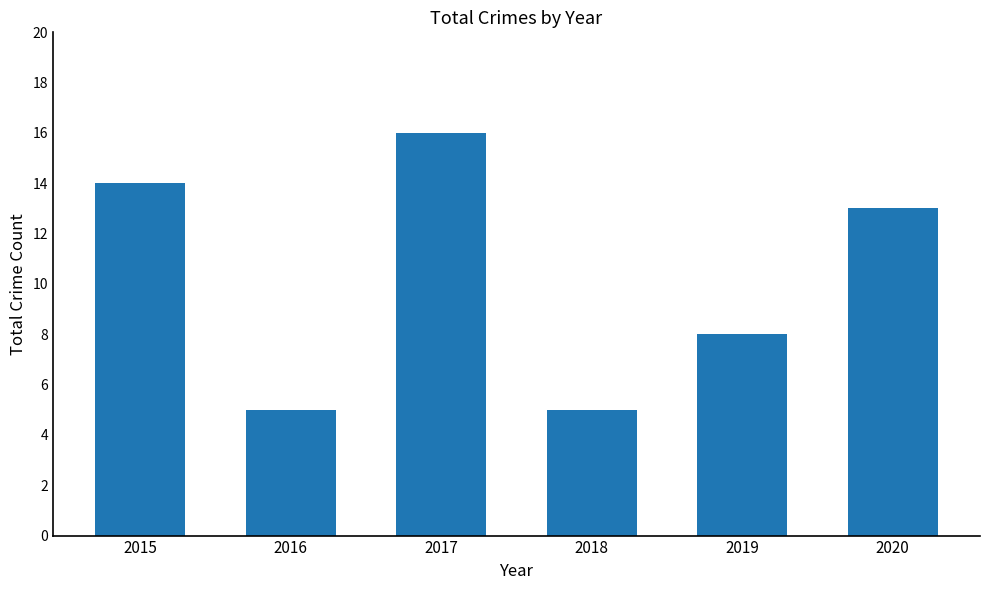

What is the greatest value displayed?

16